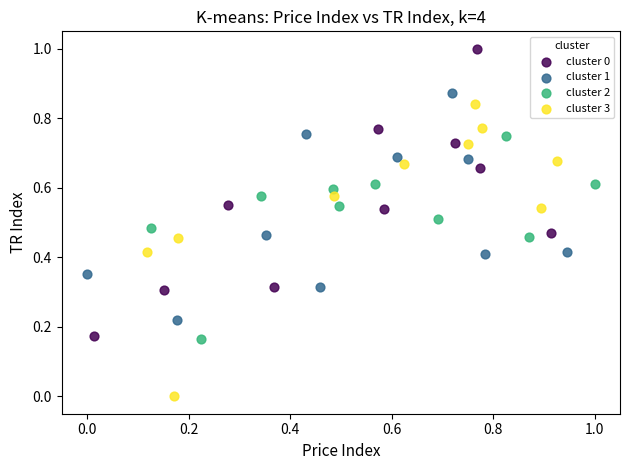

Which series contains the highest Y value?

cluster 0